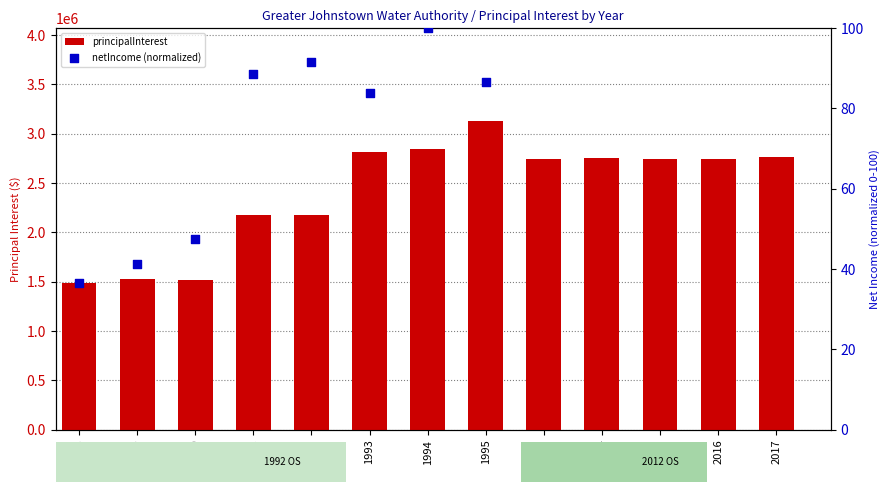

Which has a higher value, 2015 or 2014?

2014